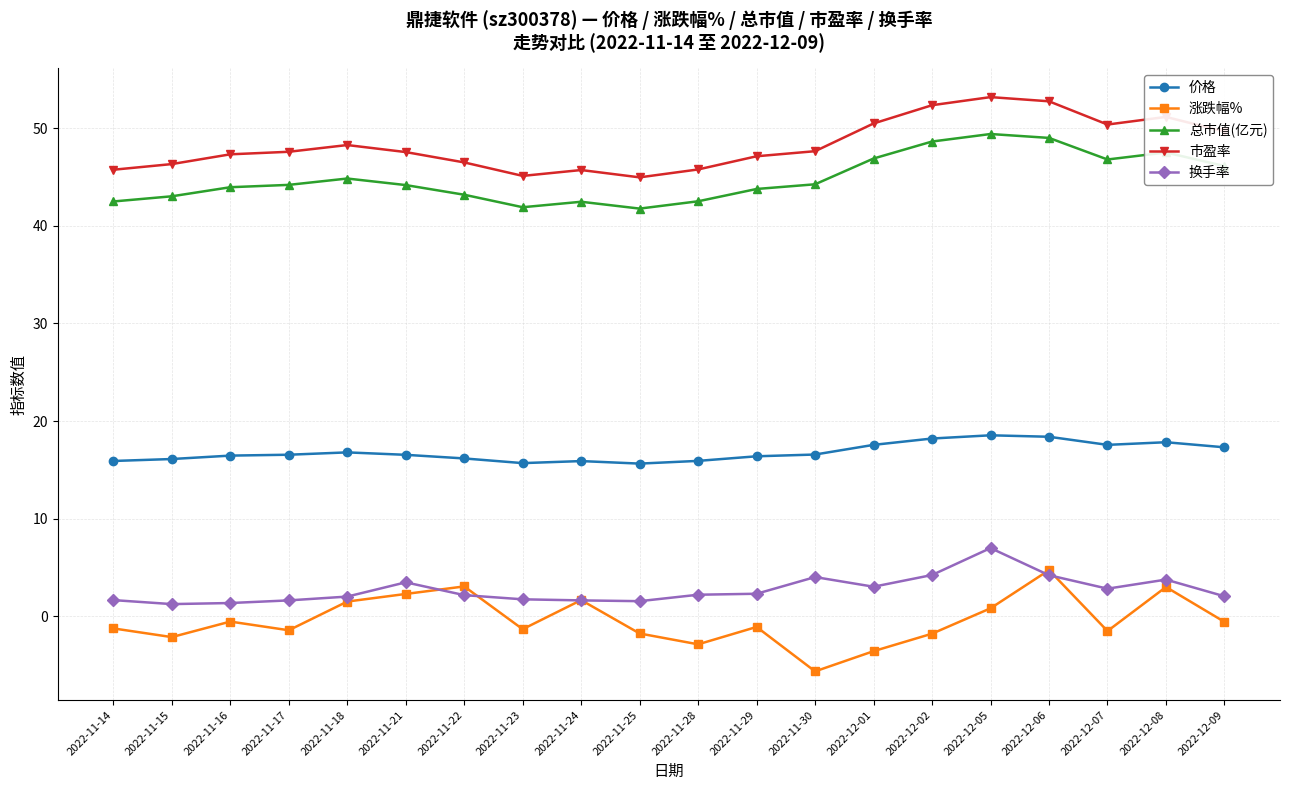

Does the chart have visible grid lines?

Yes